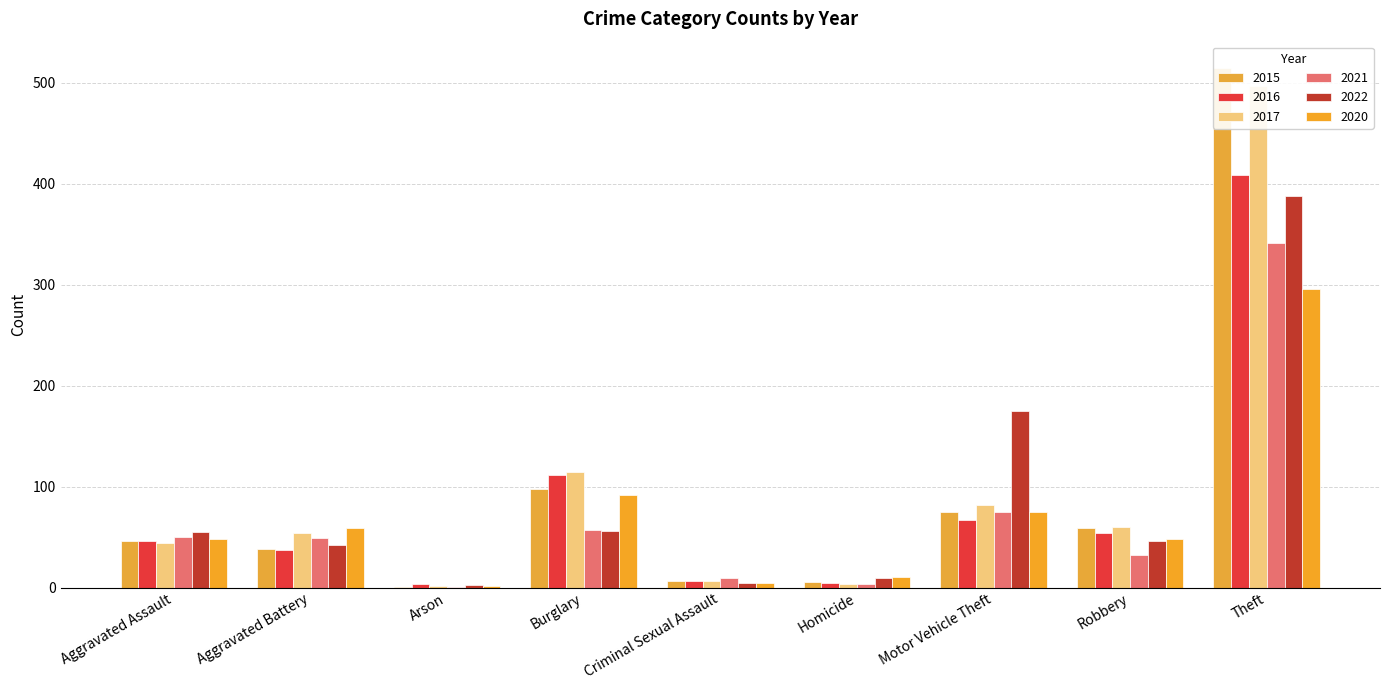

Between Criminal Sexual Assault and Homicide, which series saw the biggest shift?

2021